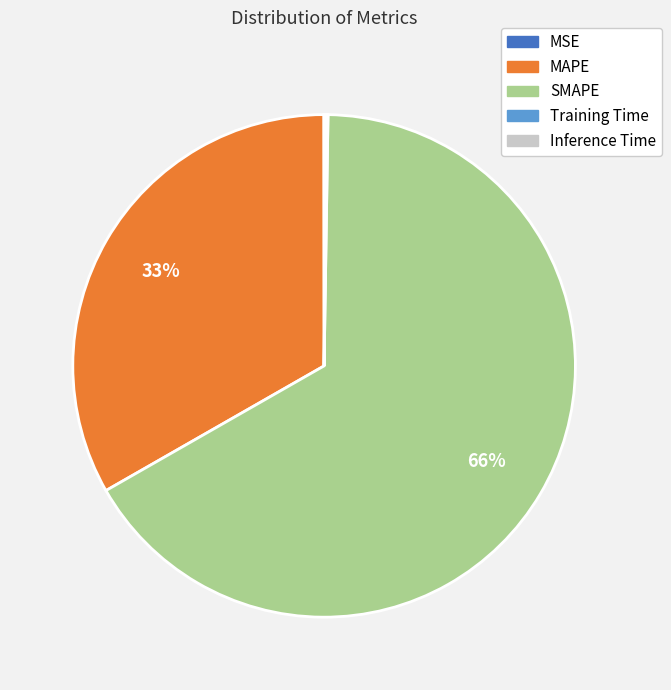

To the nearest percent, what is the average slice percentage?

20%